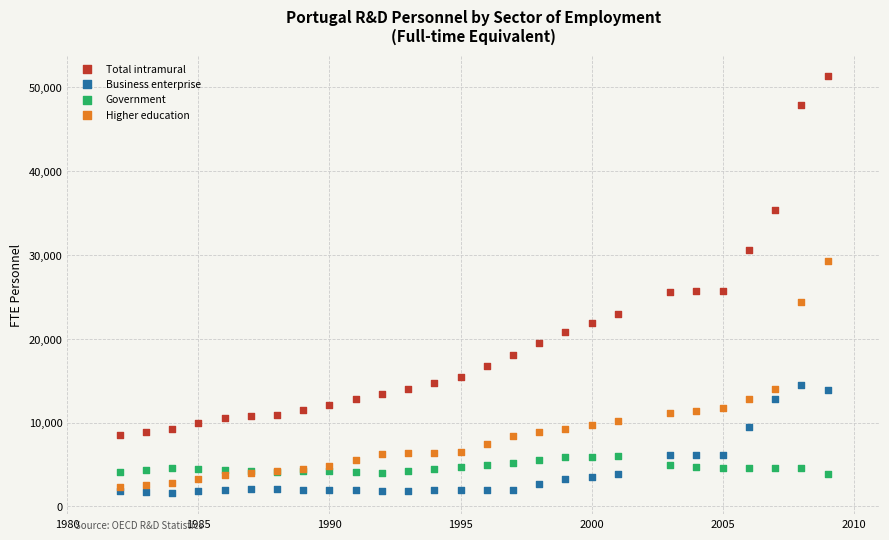

What are all the series names shown in the legend?

Total intramural, Business enterprise, Government, Higher education